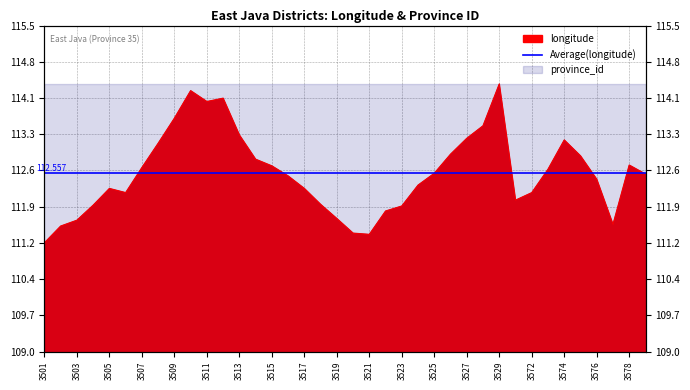

List the labels in order of value, smallest first.

3501, 3521, 3520, 3502, 3577, 3503, 3519, 3522, 3523, 3504, 3518, 3571, 3506, 3572, 3505, 3517, 3524, 3576, 3516, 3579, 3525, 3573, 3507, 3515, 3578, 3514, 3575, 3526, 3508, 3574, 3527, 3513, 3528, 3509, 3511, 3512, 3510, 3529